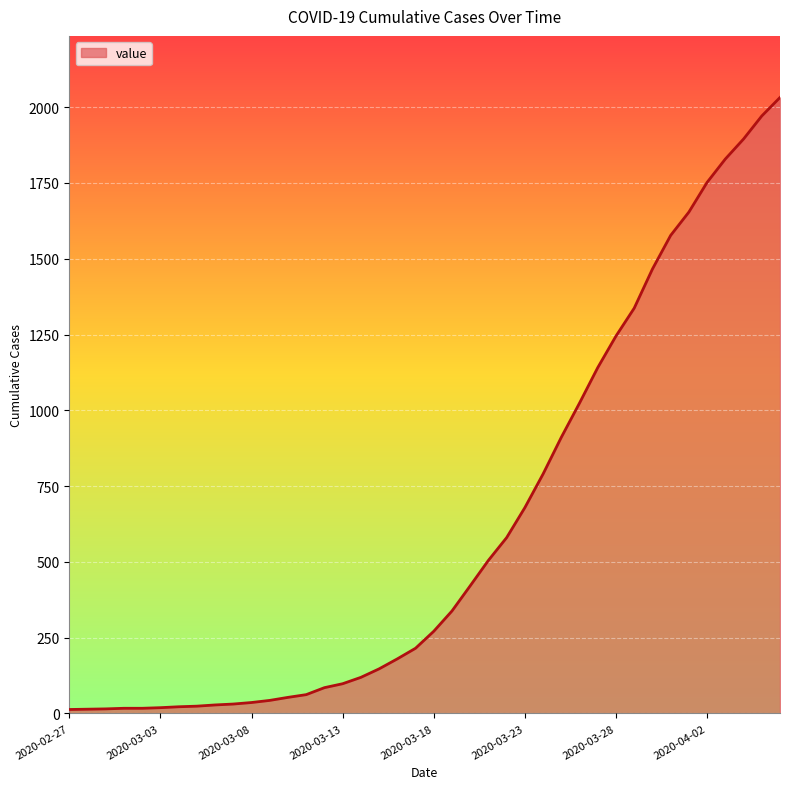

What is the greatest value displayed?

2032